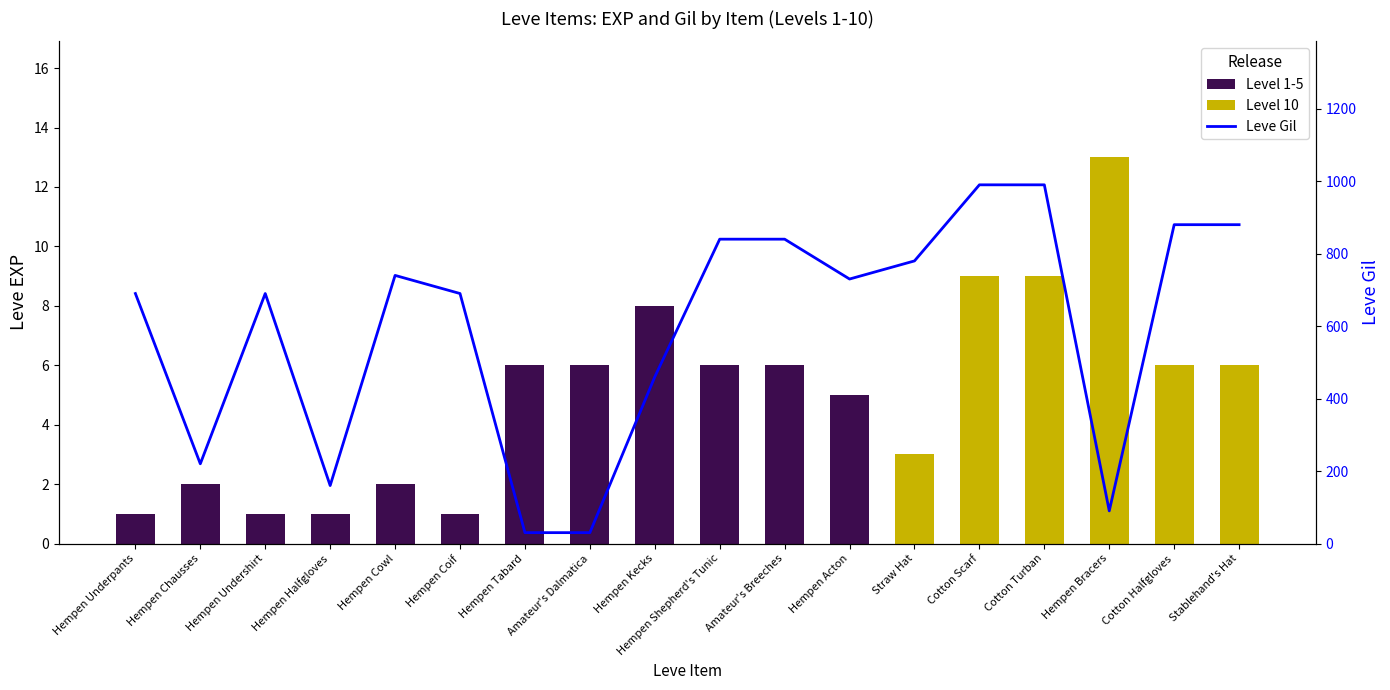

What is the difference between the values at Cotton Halfgloves and Hempen Halfgloves?

720